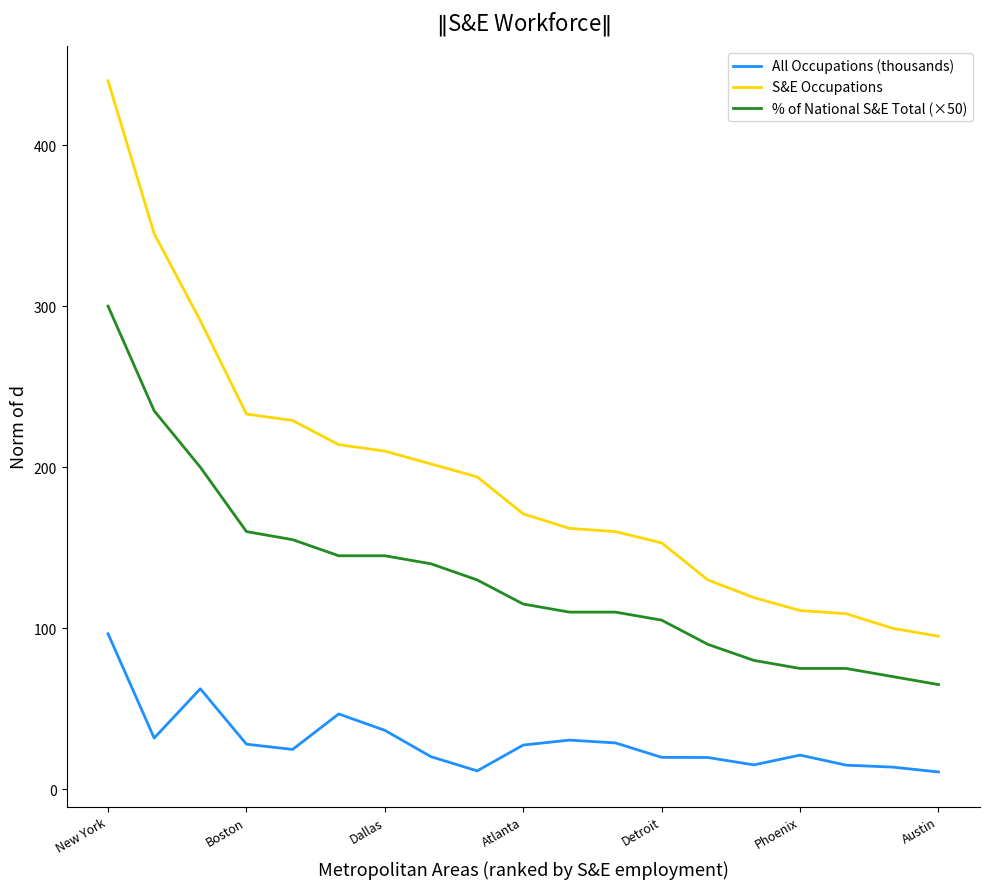

List the series in order of their peak value, highest first.

S&E Occupations, % of National S&E Total (×50), All Occupations (thousands)